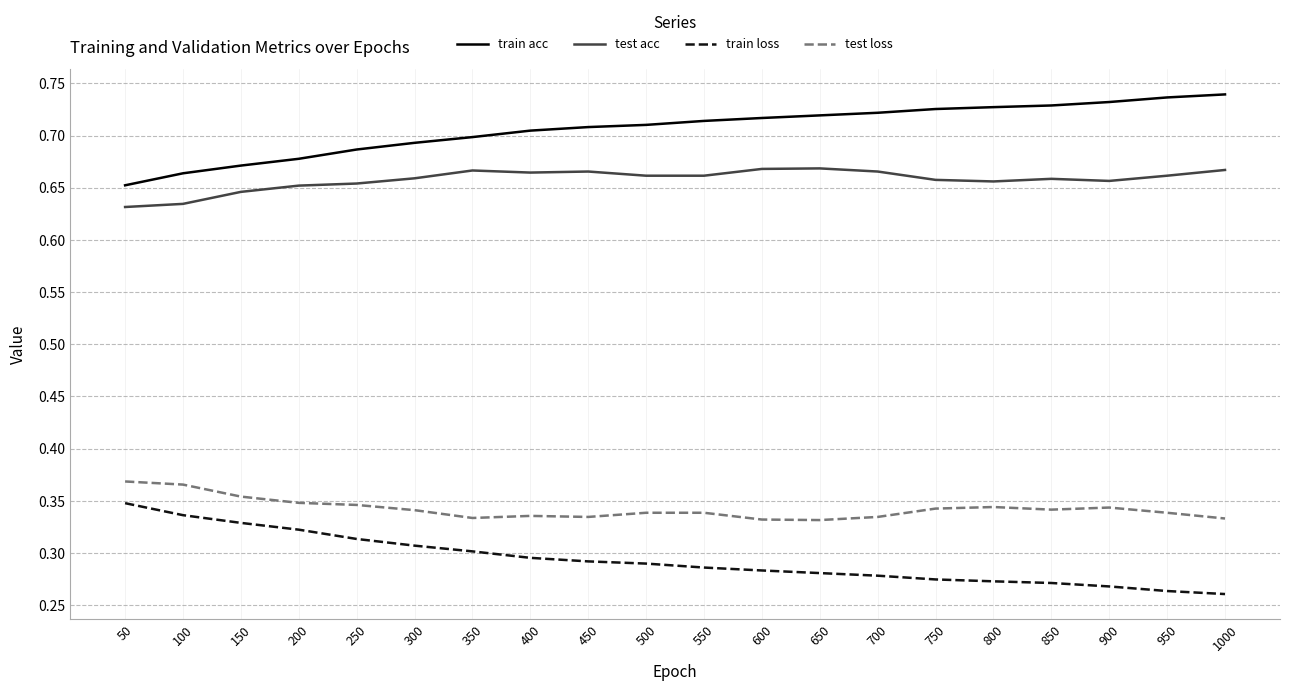

What are all the series names shown in the legend?

train acc, test acc, train loss, test loss